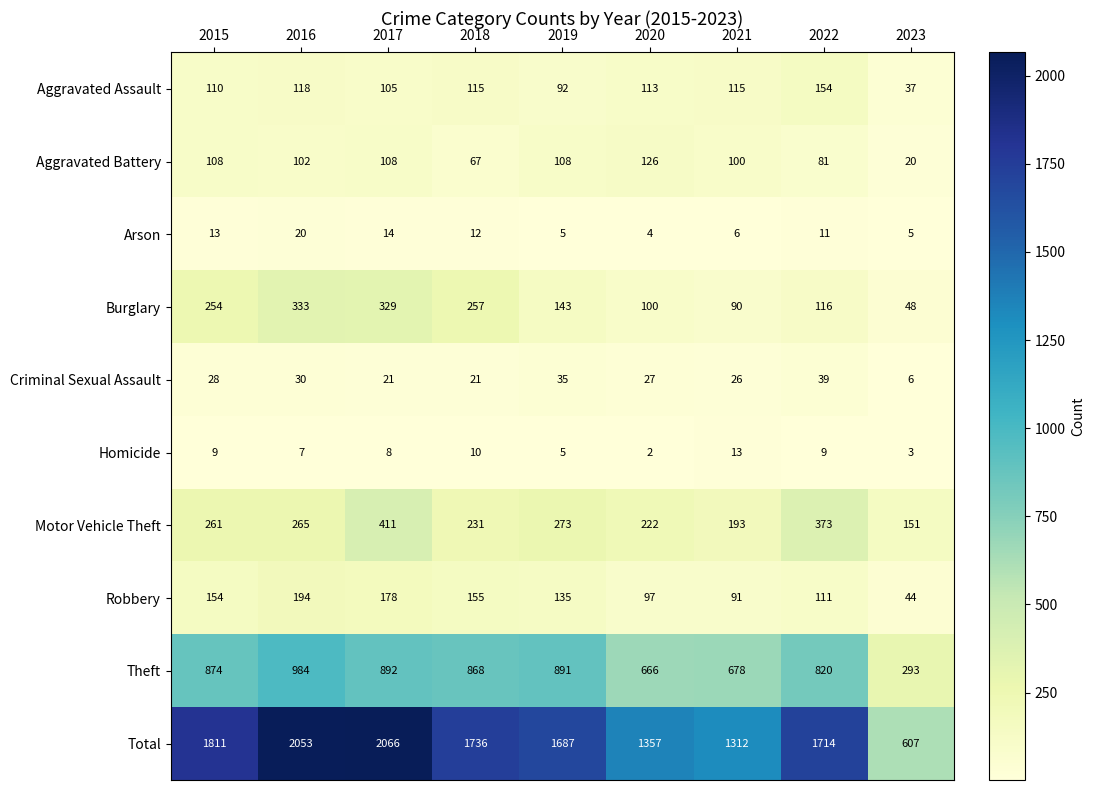

Rank the series by their maximum value, from highest to lowest.

Total, Theft, Motor Vehicle Theft, Burglary, Robbery, Aggravated Assault, Aggravated Battery, Criminal Sexual Assault, Arson, Homicide